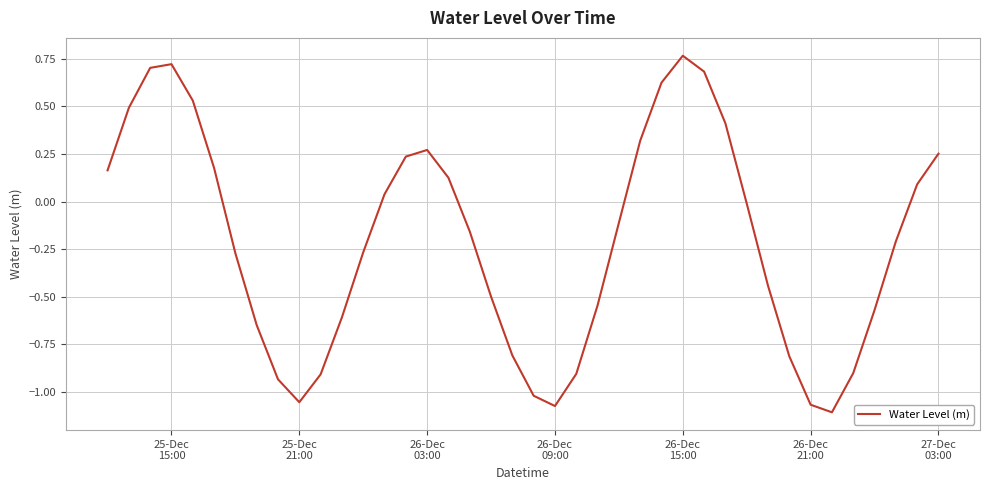

How many lines are shown in the chart?

1